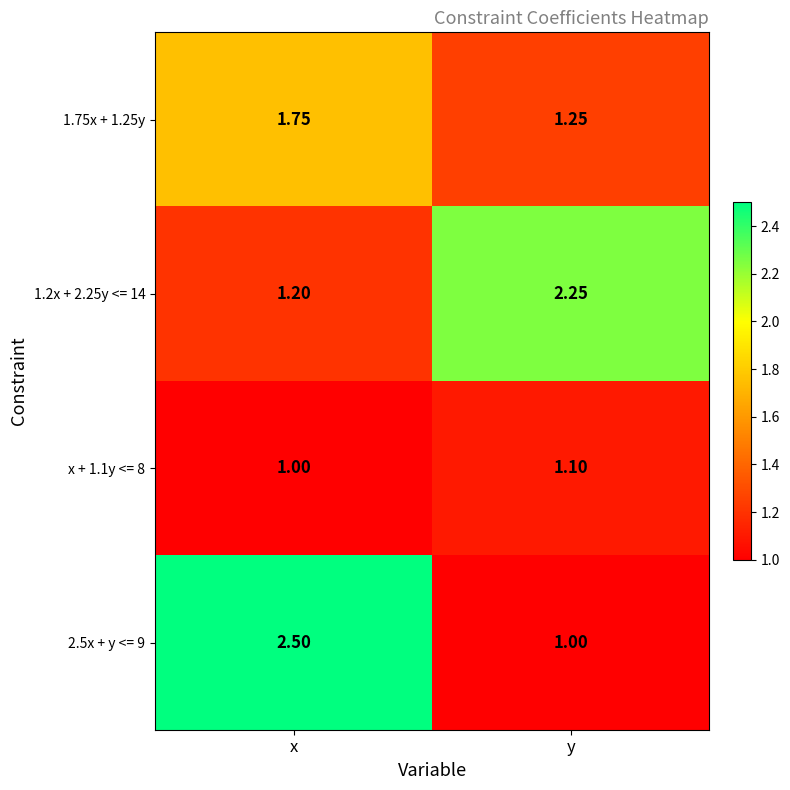

At which label does x + 1.1y <= 8 reach its peak?

y